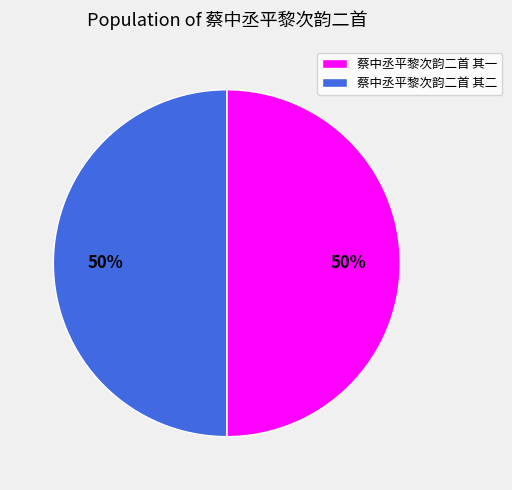

Is the sum of 蔡中丞平黎次韵二首 其二 and 蔡中丞平黎次韵二首 其一 greater than half?

Yes